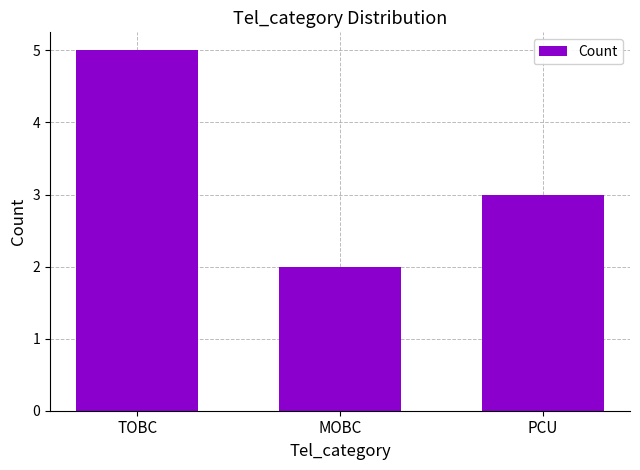

List the labels in order of value, smallest first.

MOBC, PCU, TOBC